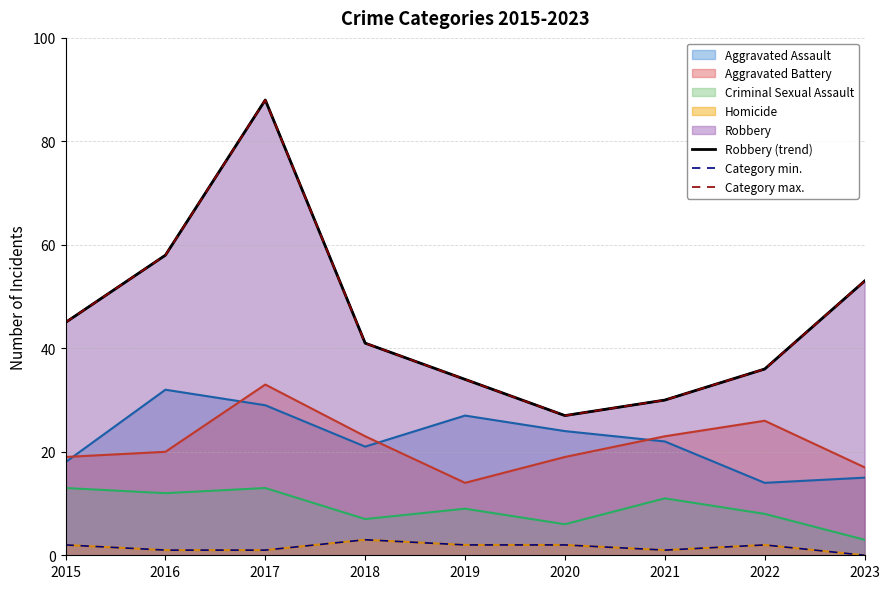

How many categories are shown in the chart?

9